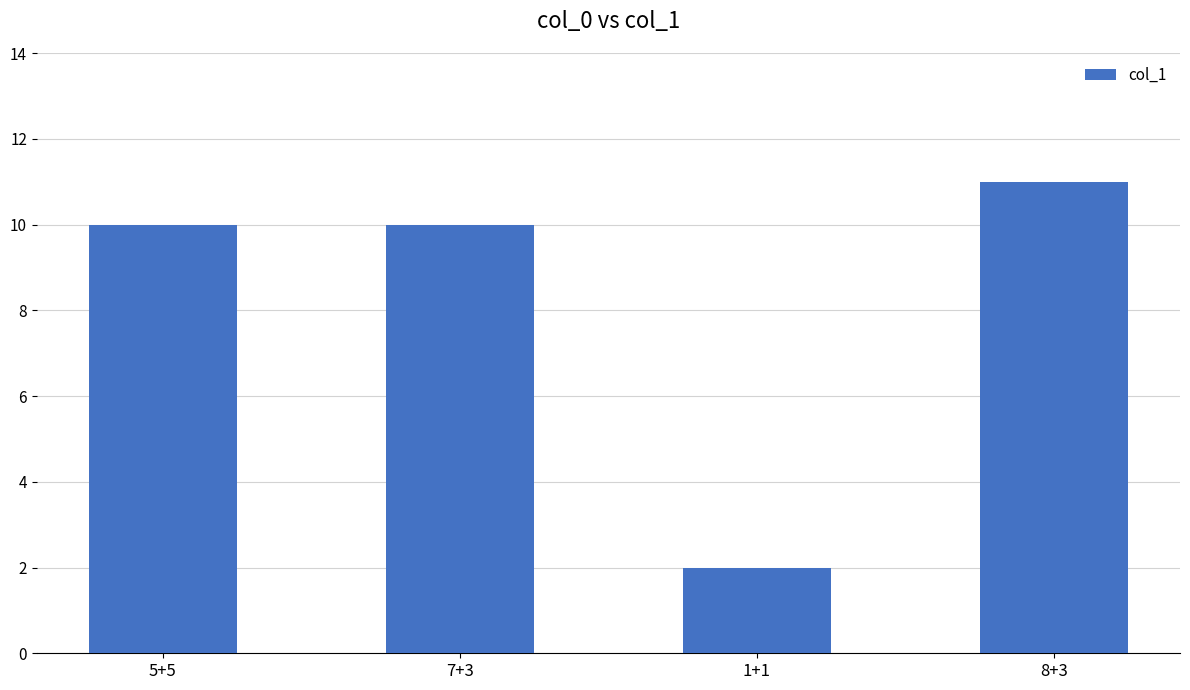

What is the ratio of the value at 5+5 to the value at 8+3?

0.9